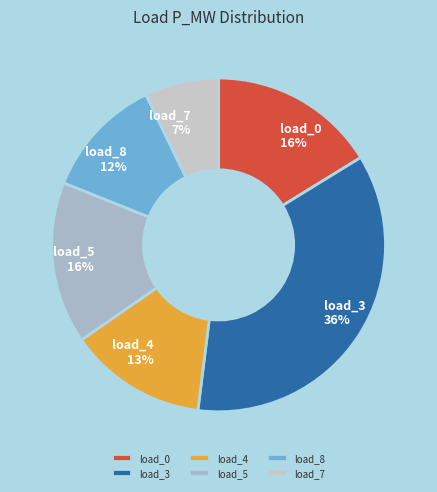

The load_0 slice represents 23% of the pie. True or false?

False